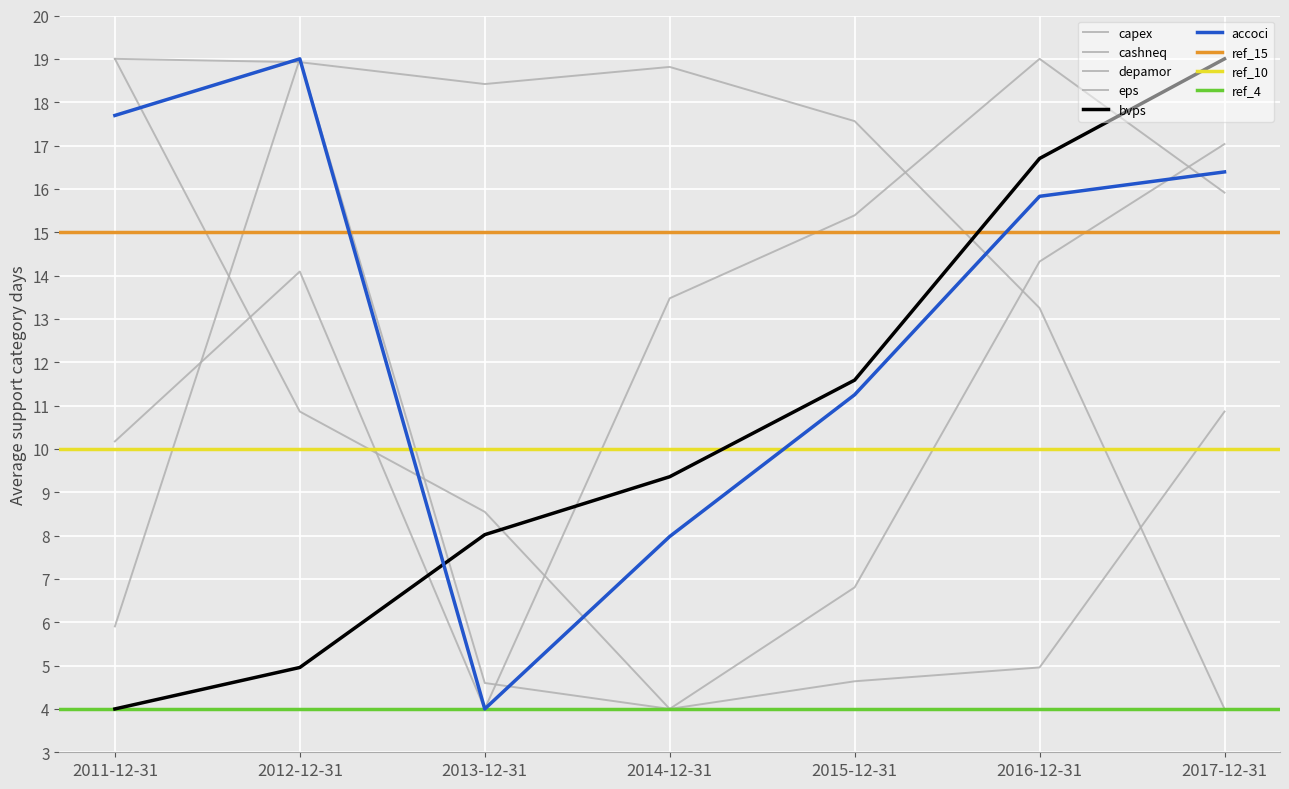

Where is the first local maximum for capex?

2014-12-31